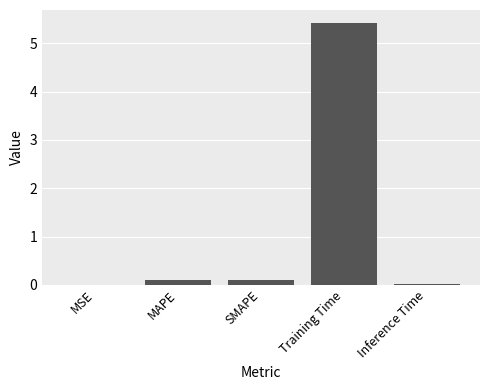

Is it true that the value at MSE is 0.0?

True